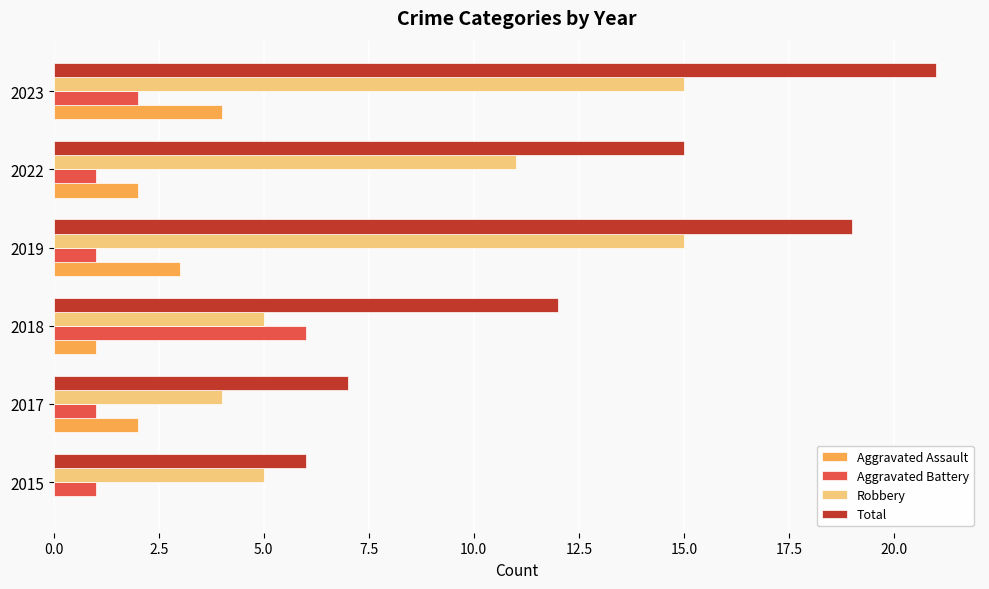

What is the sum of all Aggravated Assault values?

12